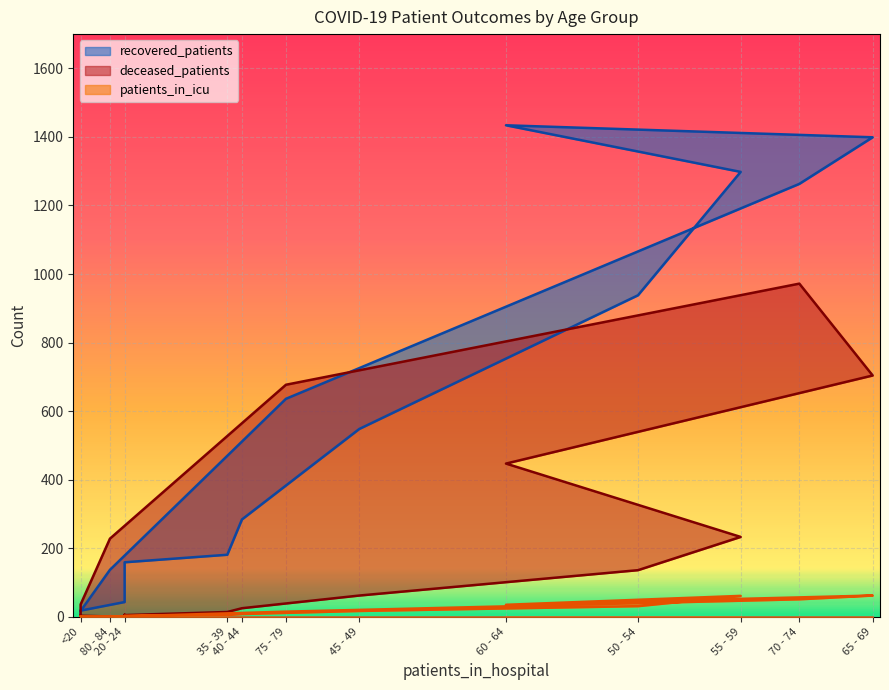

Rank the categories by deceased_patients value from lowest to highest.

20 - 24, <20, <20, 20 - 24, 20 - 24, 35 - 39, 40 - 44, <20, 45 - 49, 50 - 54, 80 - 84, 55 - 59, 60 - 64, 75 - 79, 65 - 69, 70 - 74